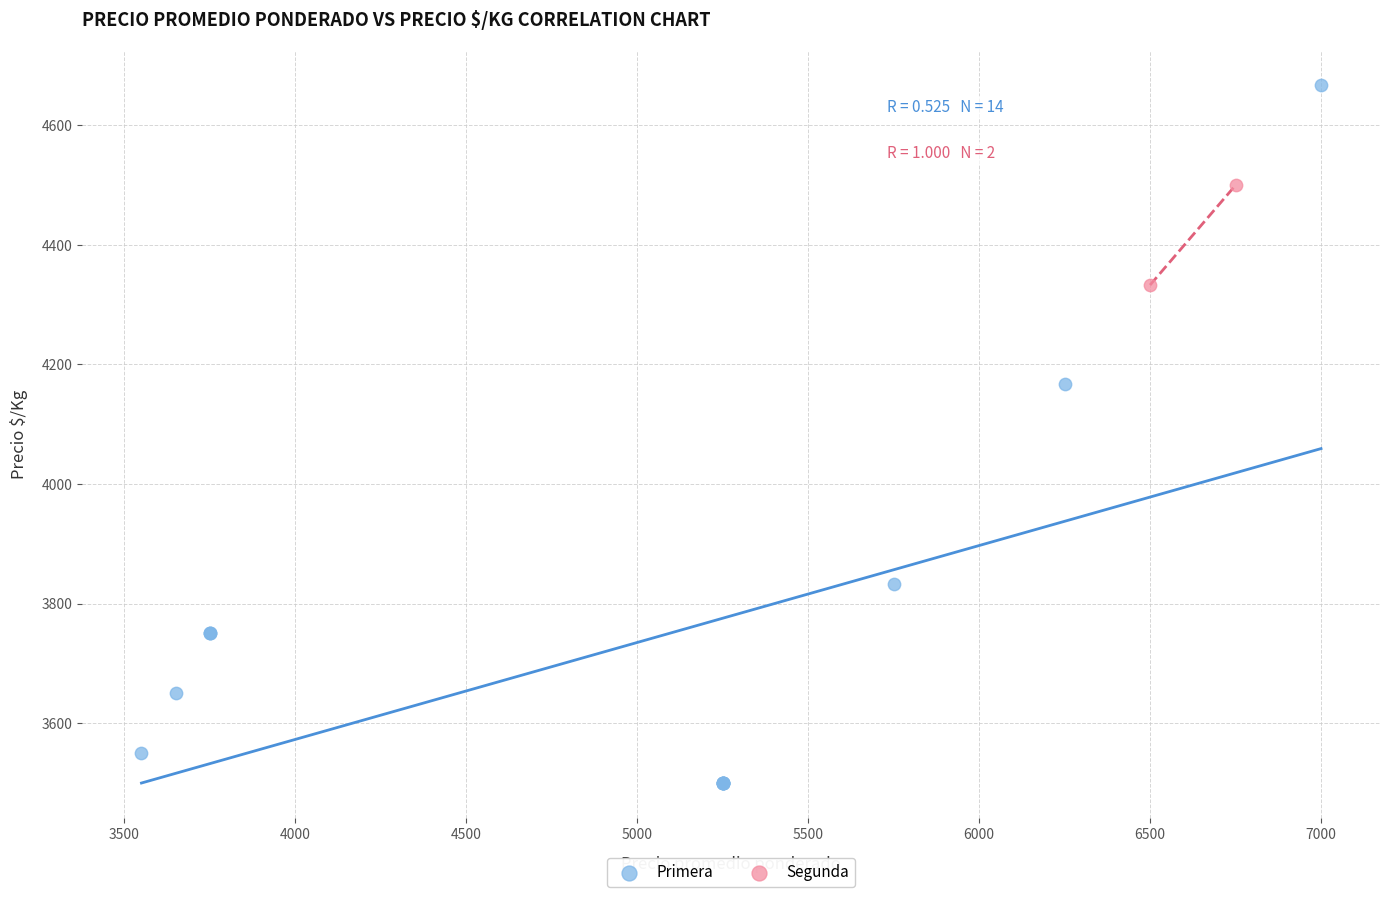

What are all the series names shown in the legend?

Primera, Segunda